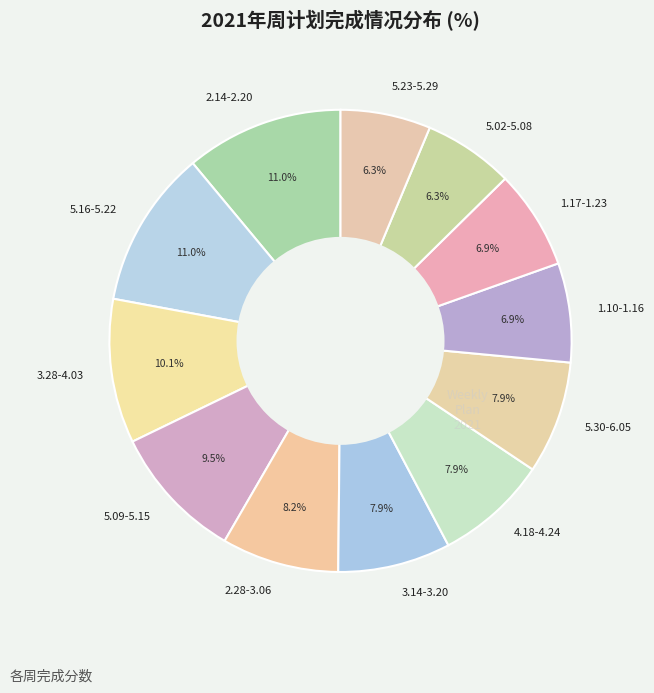

What is the total percentage of 3.14-3.20 and 1.10-1.16?

14.8%